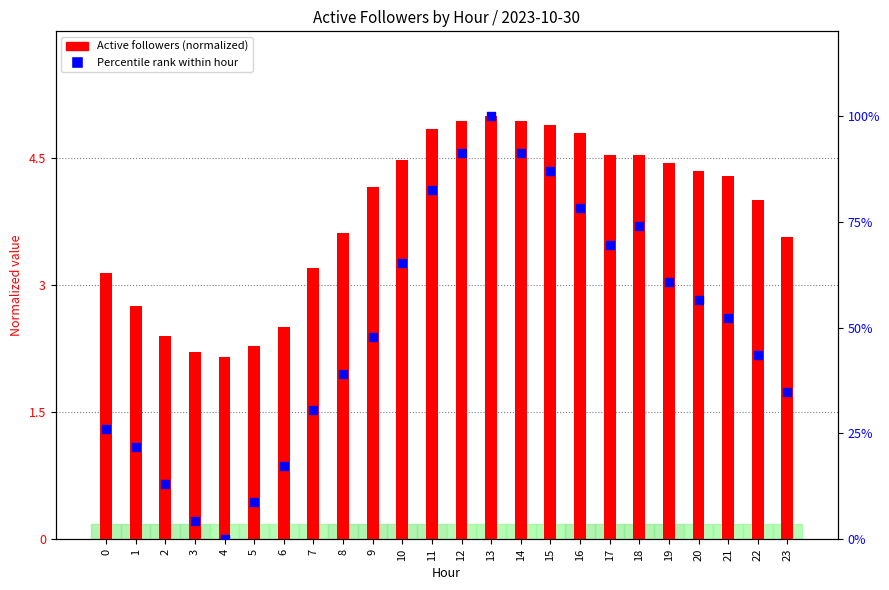

What is the total value across all series at 0?

29.2